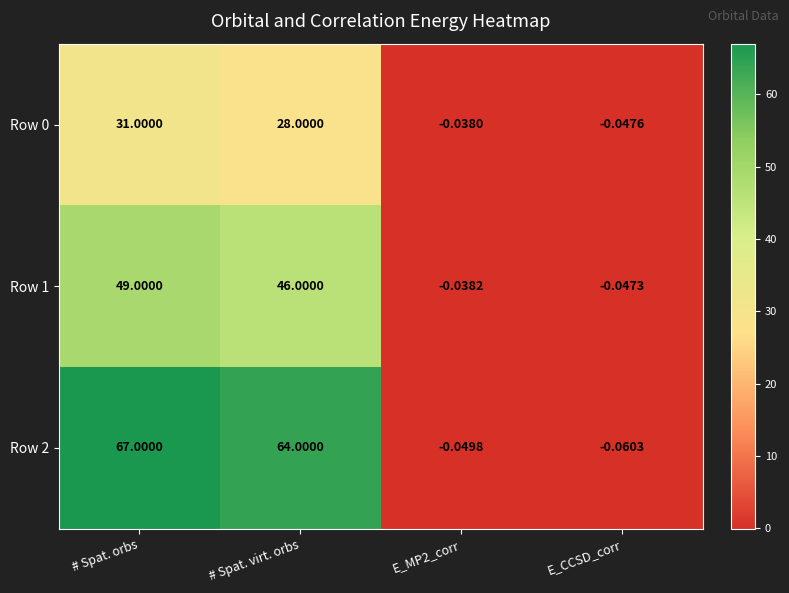

How many data points in Row 0 are less than 28?

2